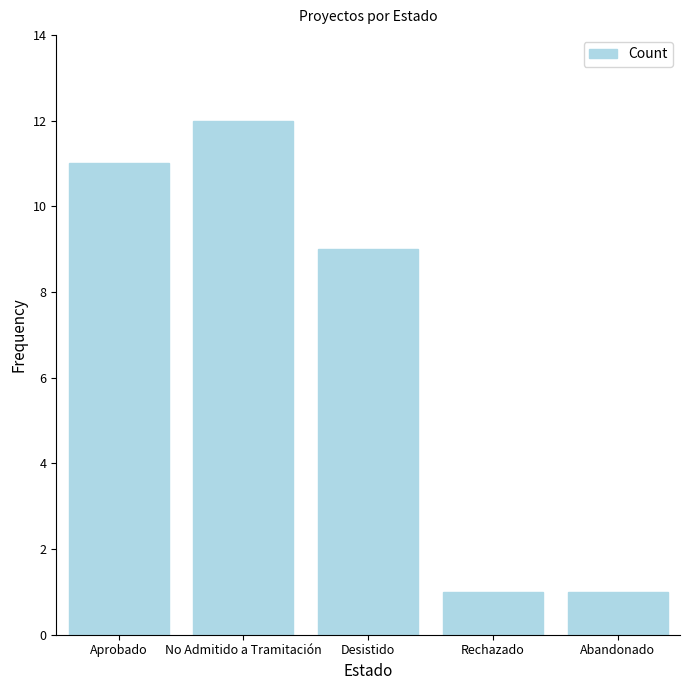

What is the ratio of the value at Abandonado to the value at Rechazado?

1.0